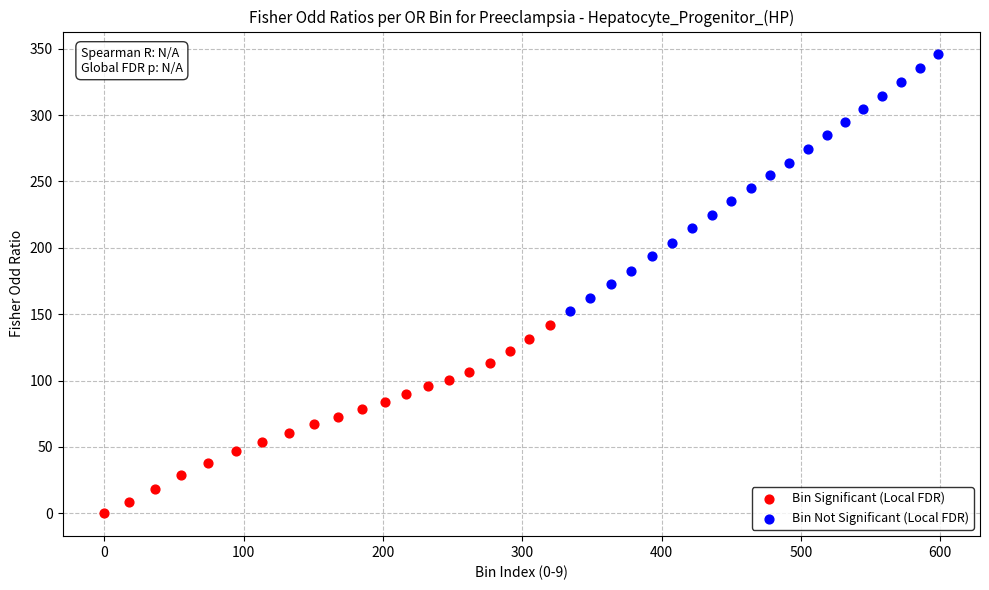

Which series contains the lowest Y value?

Bin Significant (Local FDR)